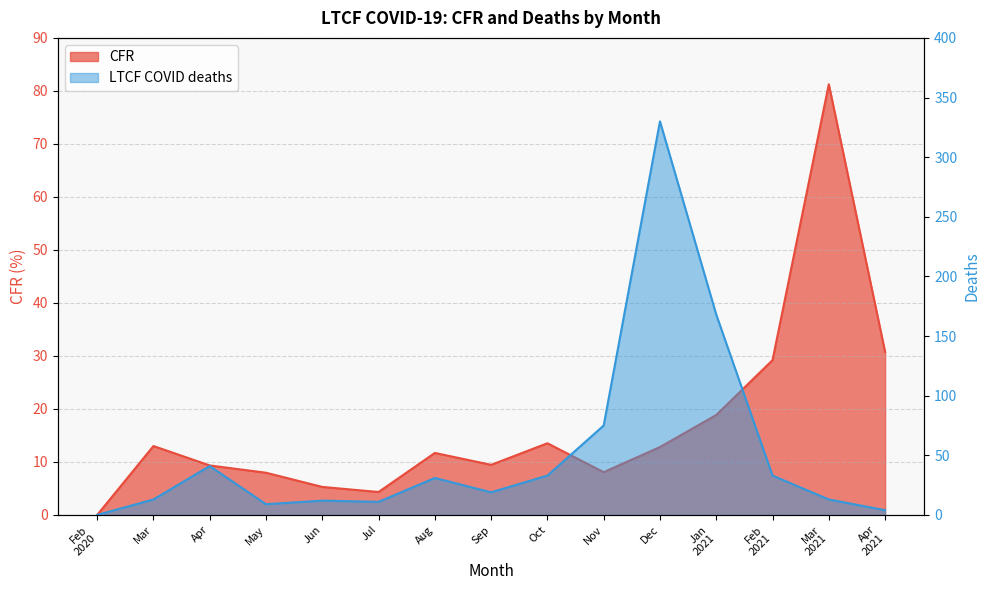

How many lines are shown in the chart?

2